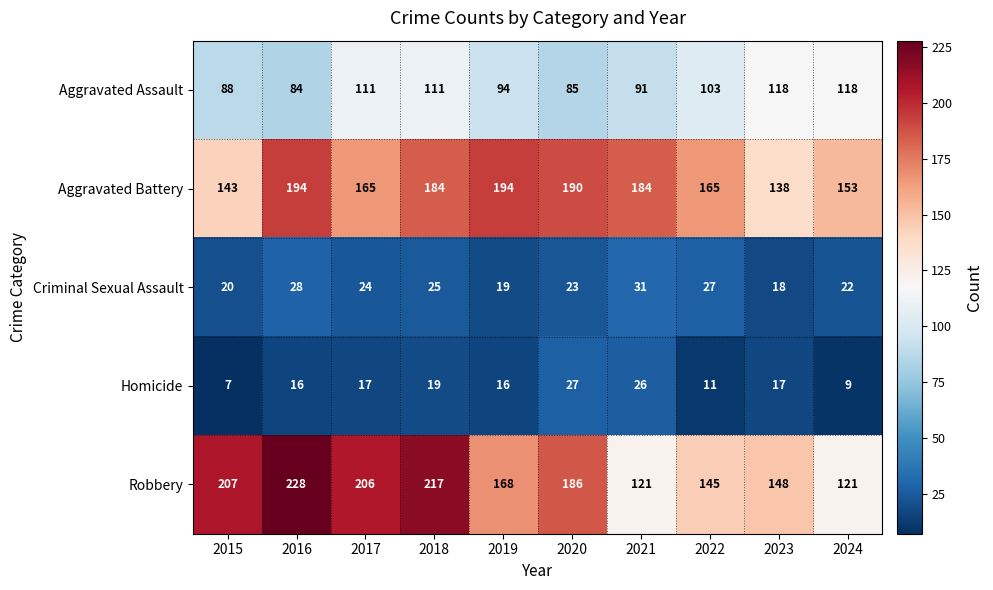

Between 2020 and 2023, which series saw the biggest shift?

Aggravated Battery